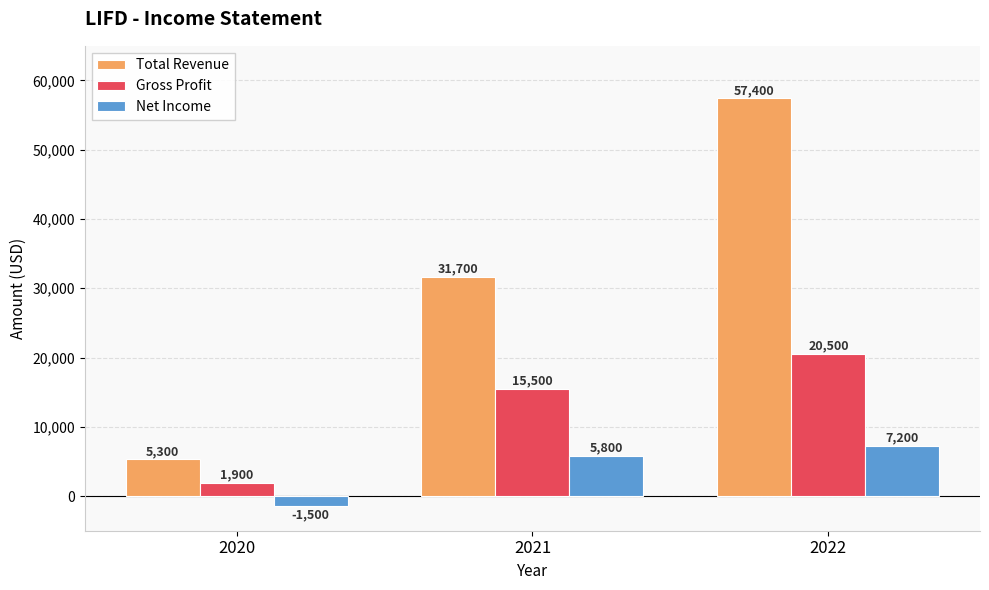

Which series has the largest range (max minus min)?

Total Revenue